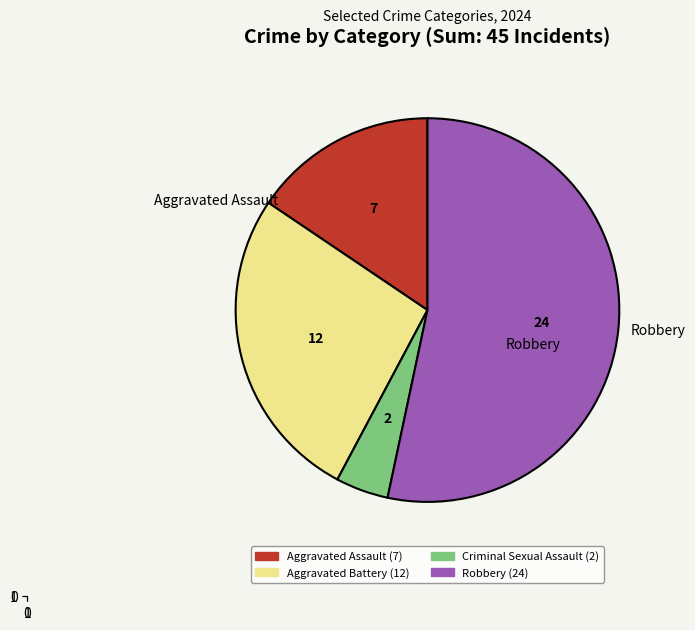

Which category has the biggest portion of the pie?

Robbery